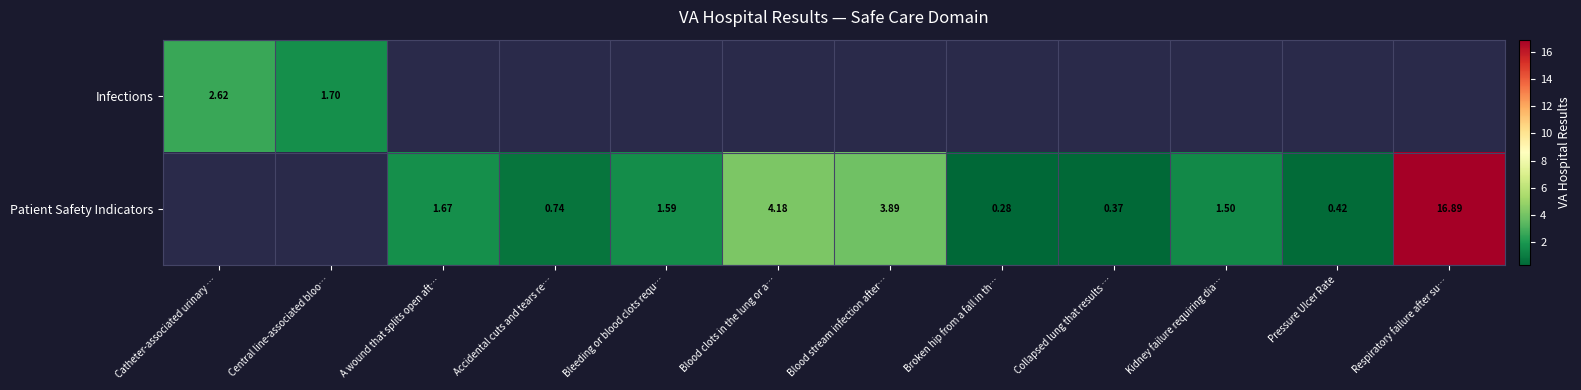

Is the value of Patient Safety Indicators at Broken hip from a fall in th… greater than the value of Infections at Central line-associated bloo…?

No